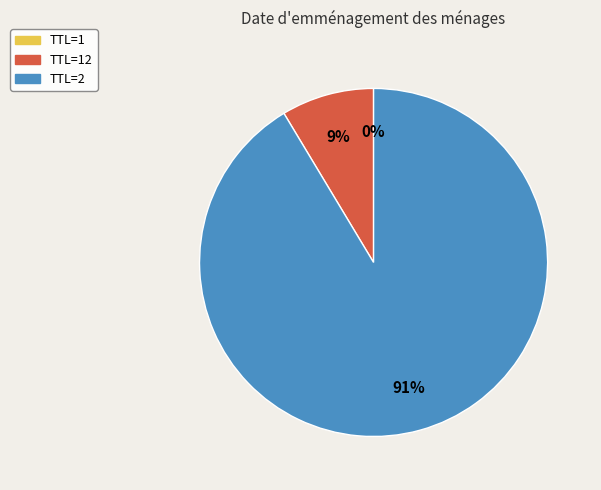

Is it true that TTL=2 is 91% of the pie?

True